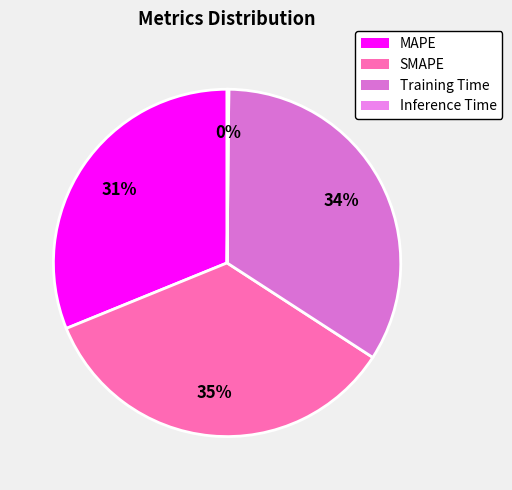

Count the number of slices in the pie.

4